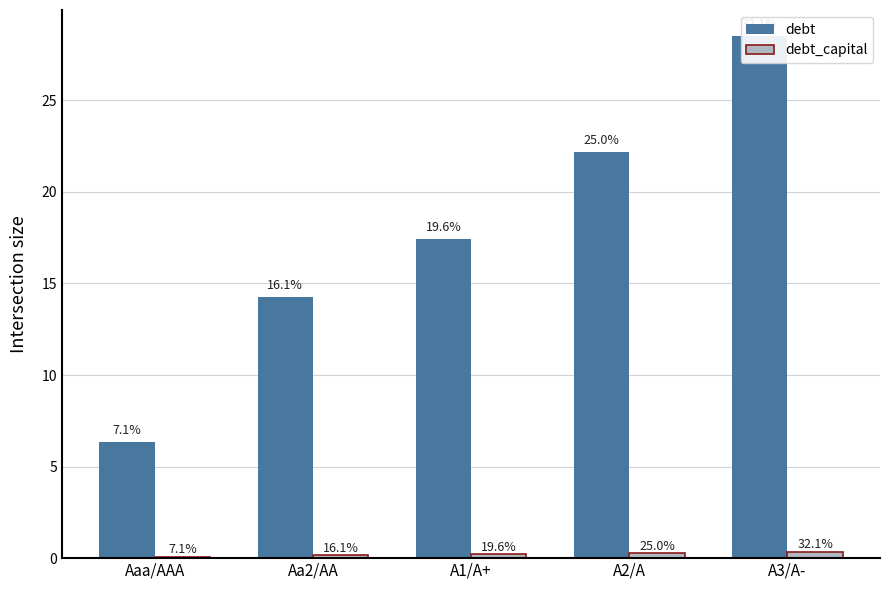

What is the sum of the debt_capital values at Aa2/AA and Aaa/AAA?

0.3